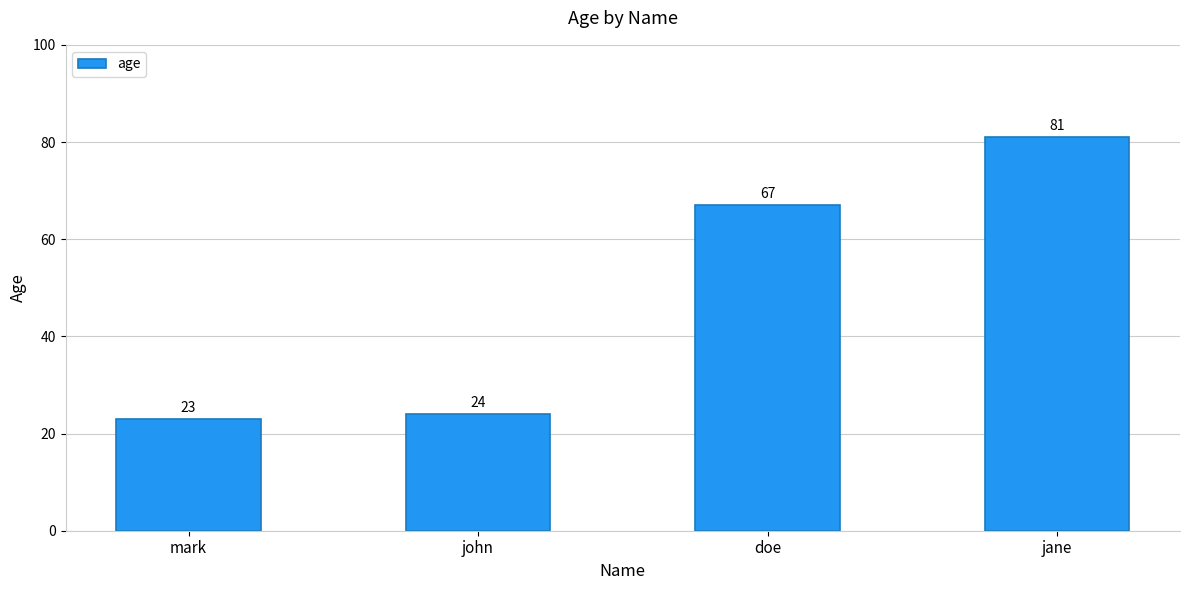

Does the chart contain any negative values?

No